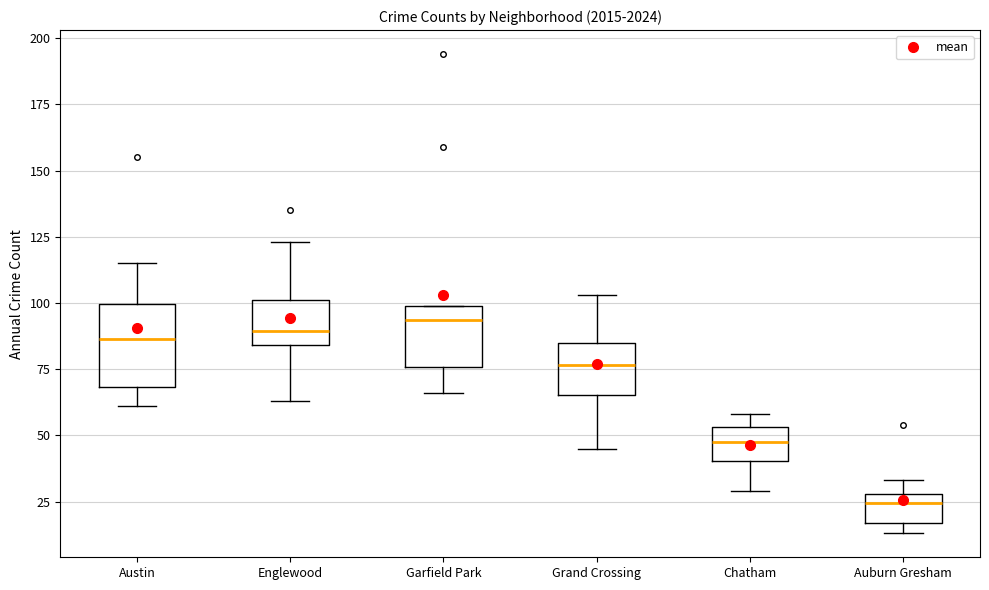

Which box is the tallest, from its lower edge to its upper edge?

Austin